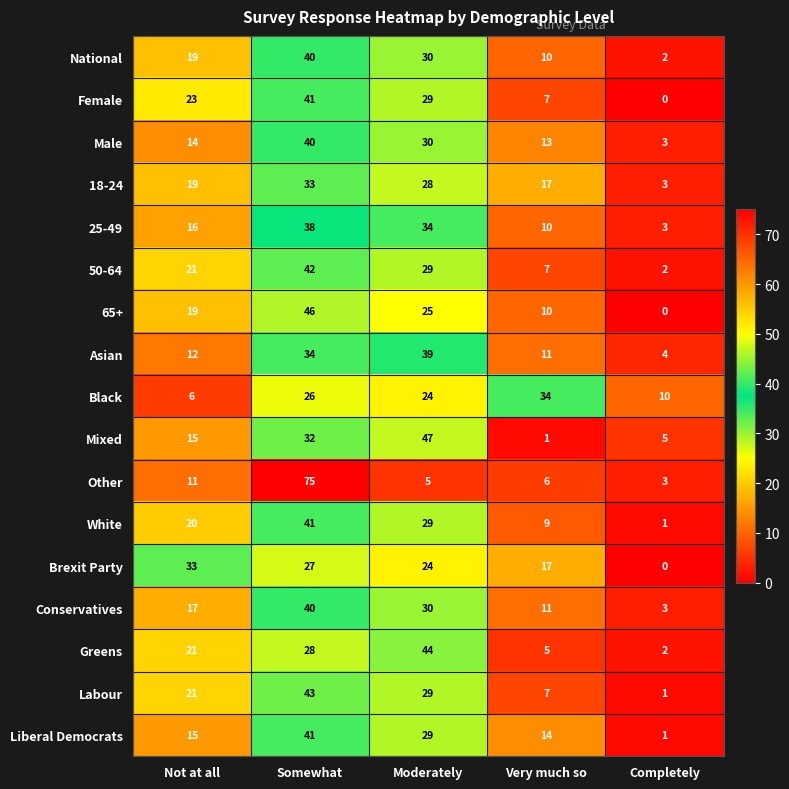

List the labels in order of 50-64 value, largest first.

Somewhat, Moderately, Not at all, Very much so, Completely